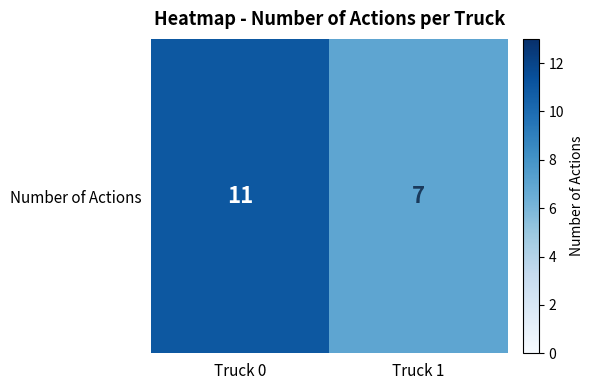

At which label is the value closest to 9?

Truck 0